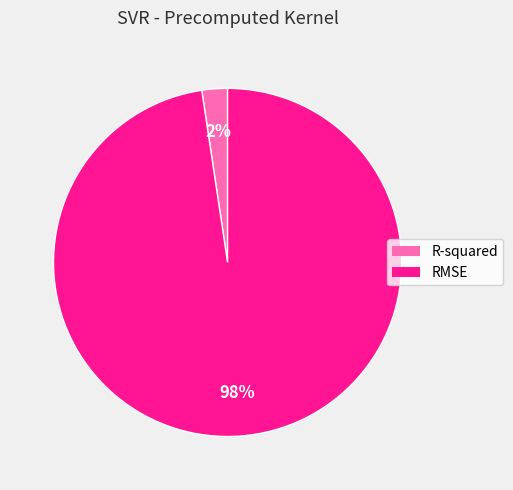

The R-squared slice represents 2% of the pie. True or false?

True